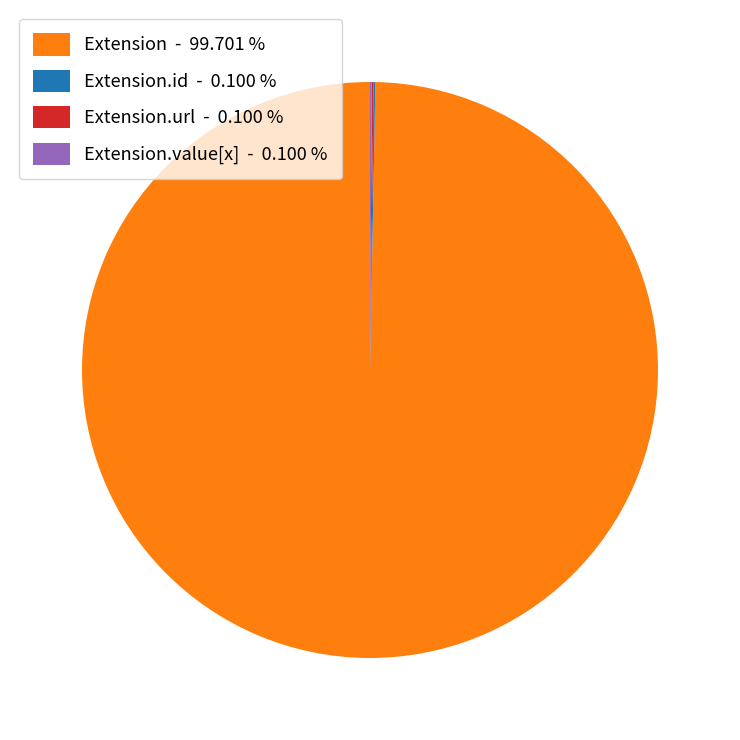

Which category has the biggest portion of the pie?

Extension - 99.701 %